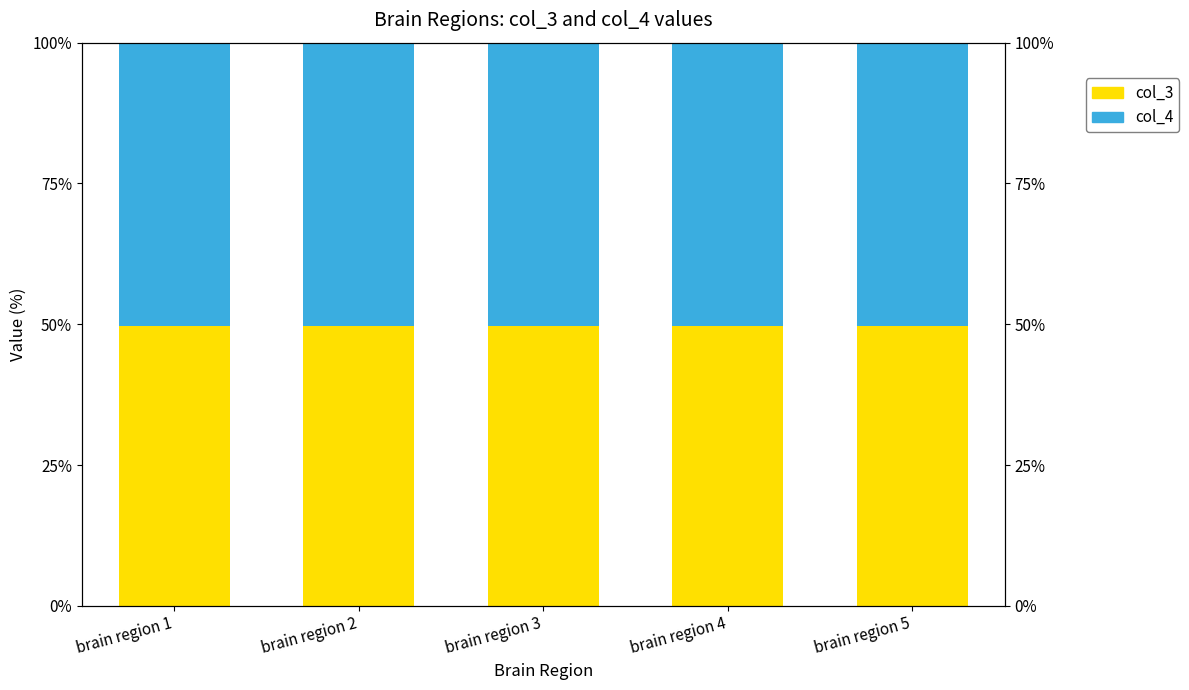

Which series has the largest range (max minus min)?

col_4